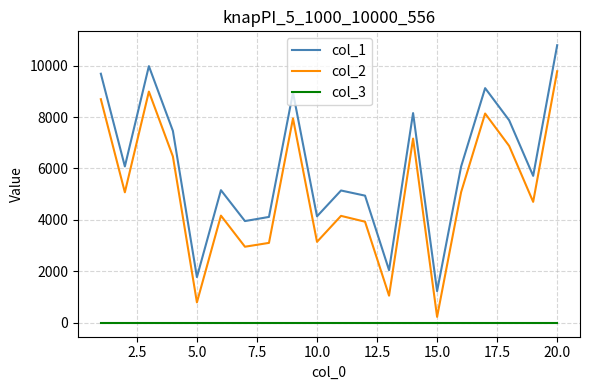

Which series has the largest range (max minus min)?

col_1